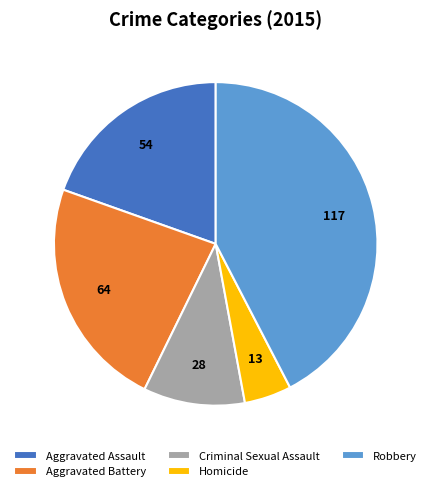

Rank the categories by value from highest to lowest.

Robbery, Aggravated Battery, Aggravated Assault, Criminal Sexual Assault, Homicide